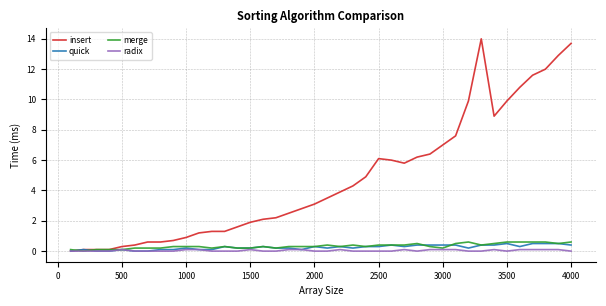

Which series has the largest total across all categories?

insert